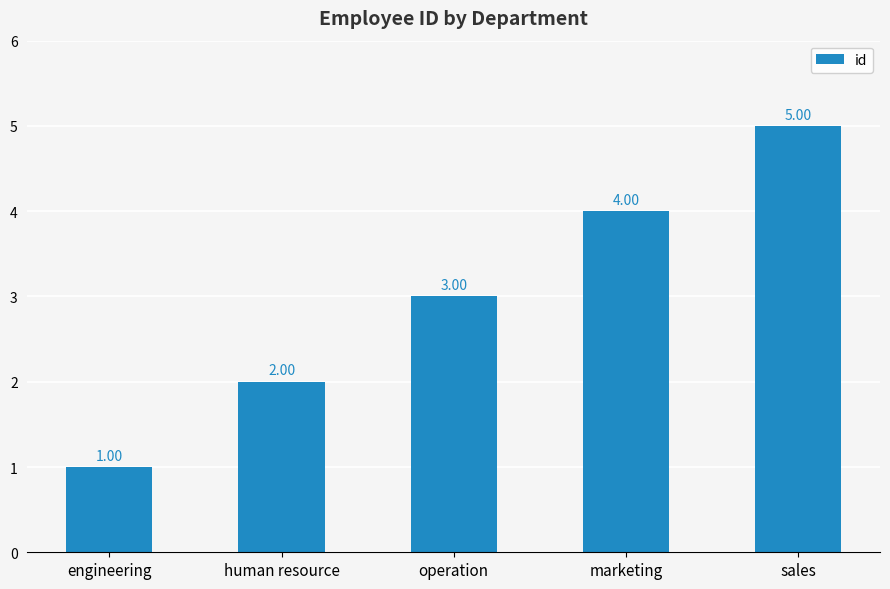

What is the label of the 1st bar from the right?

sales